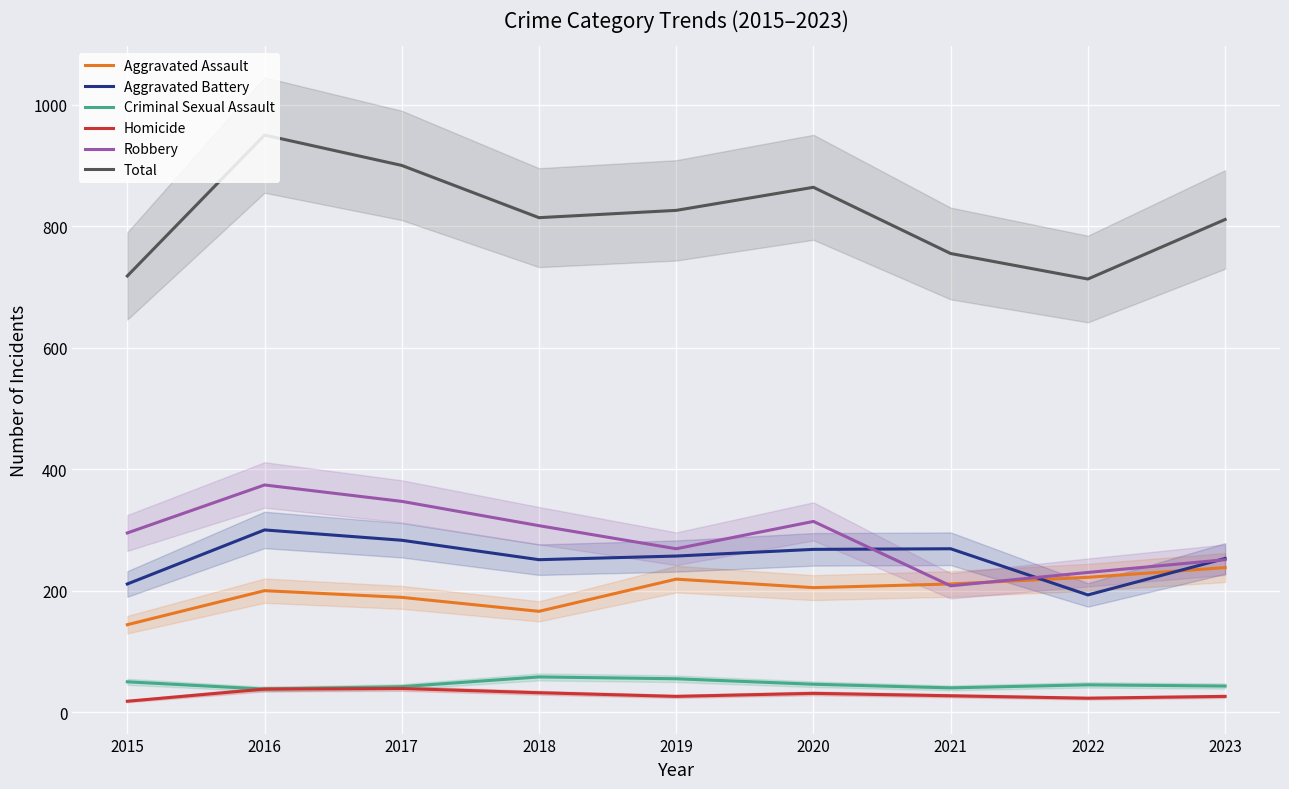

What is the maximum value shown in the chart?

950